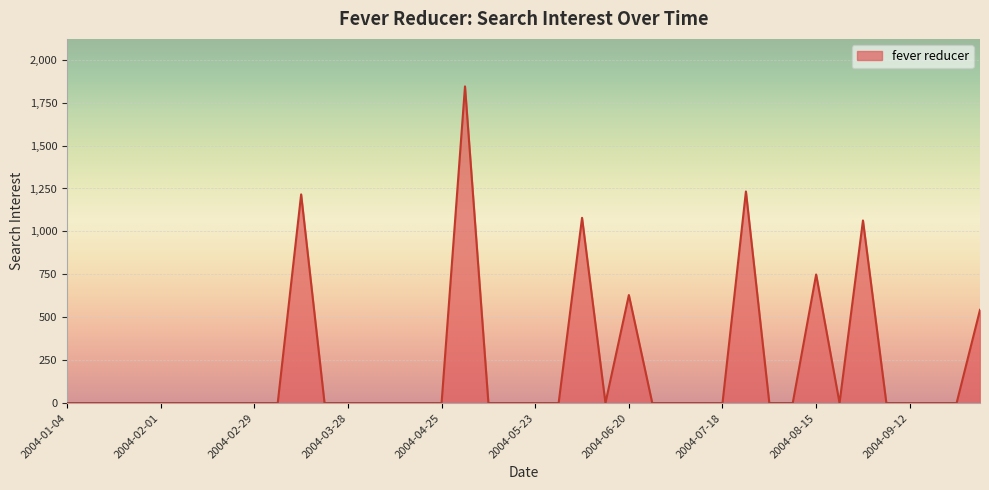

What is the difference between the maximum and minimum values?

1844.5